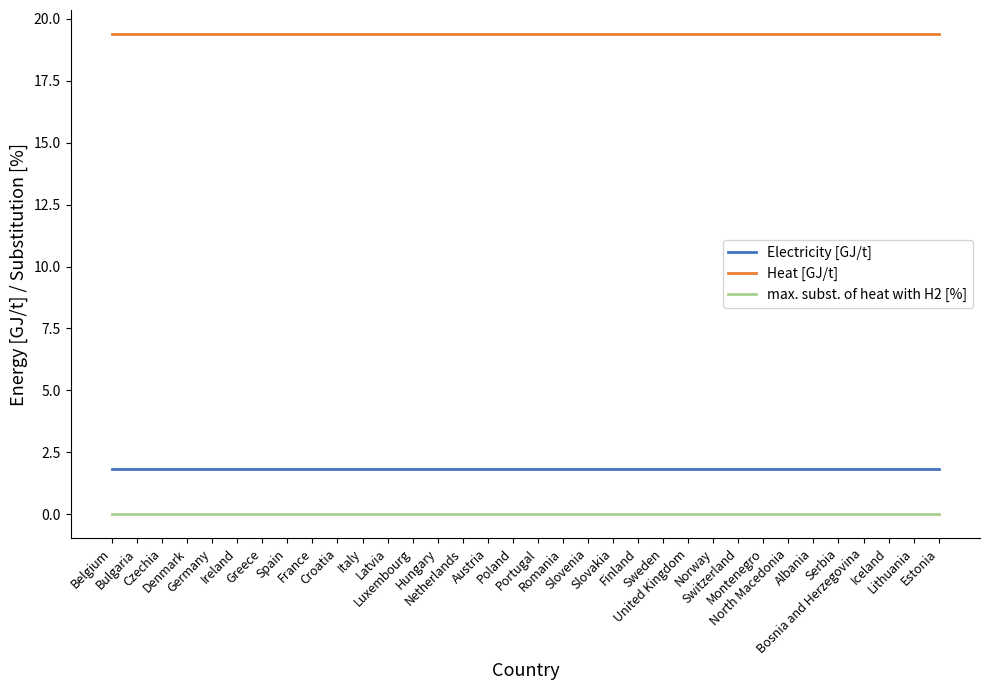

Count the number of categories in the chart.

34